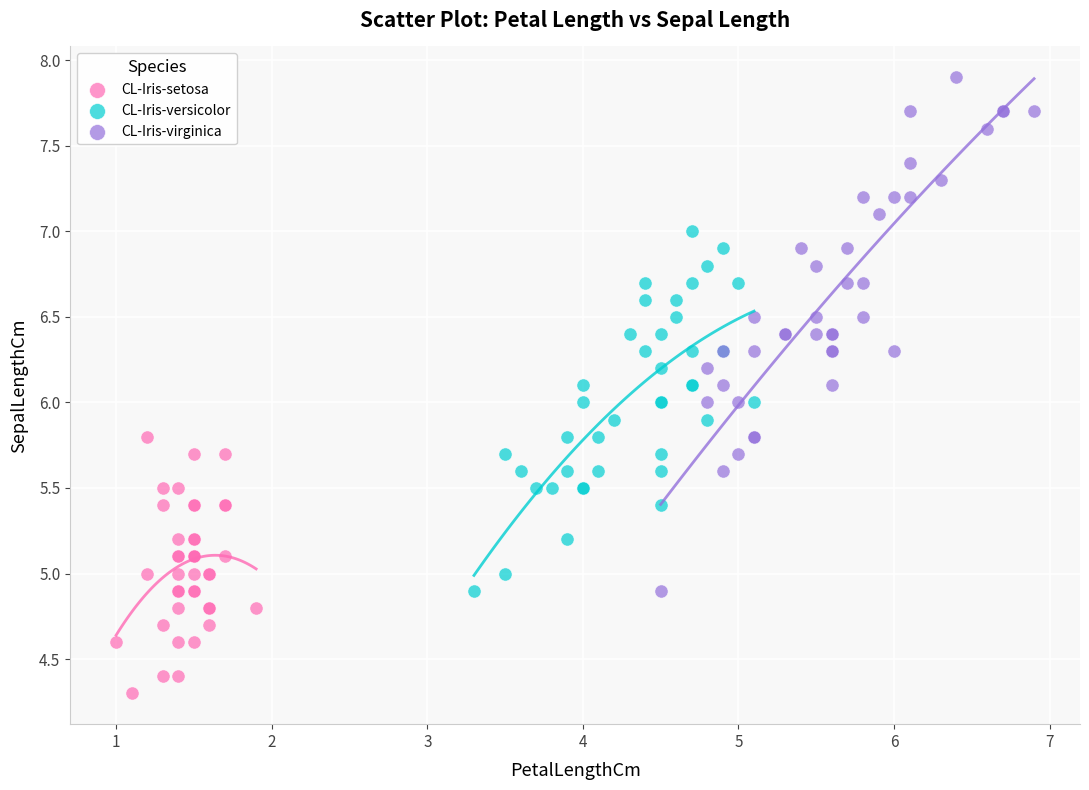

Which series contains the lowest Y value?

CL-Iris-setosa